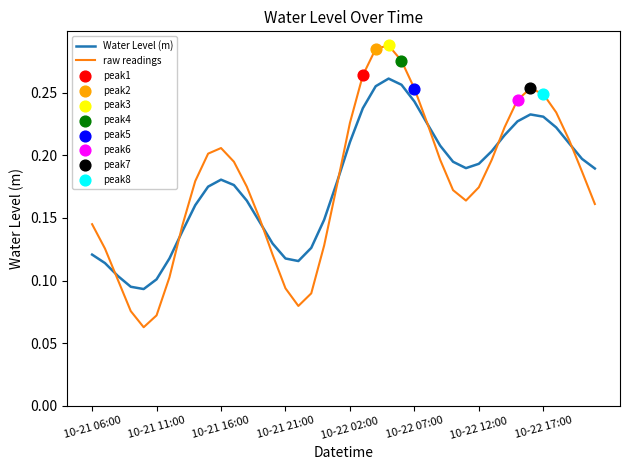

Which series has the widest spread of values?

raw readings